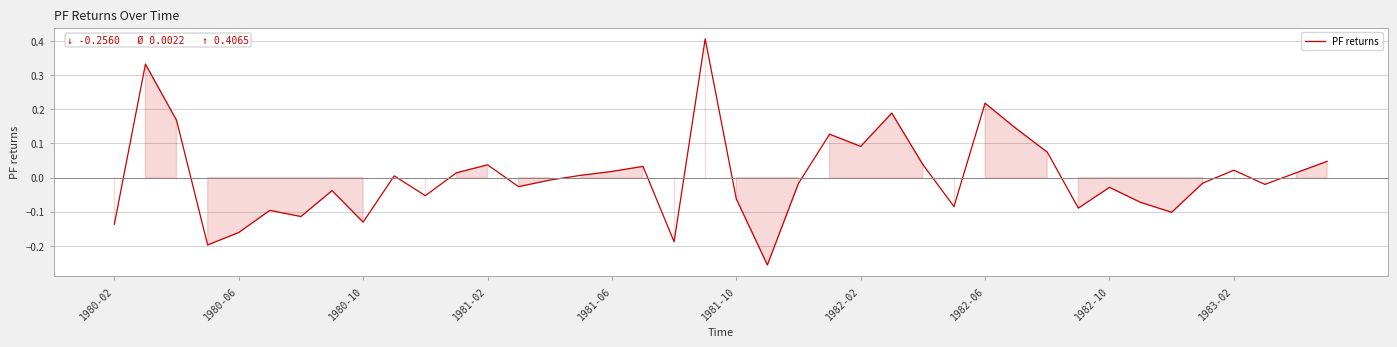

What is the maximum value shown in the chart?

0.4